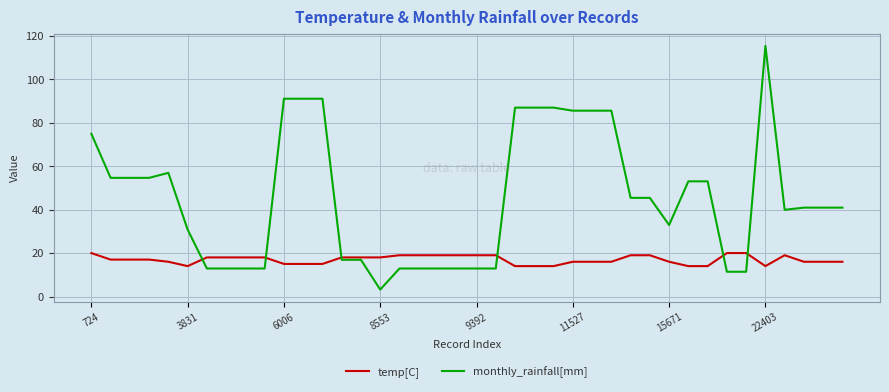

Which series has the largest total across all categories?

monthly_rainfall[mm]